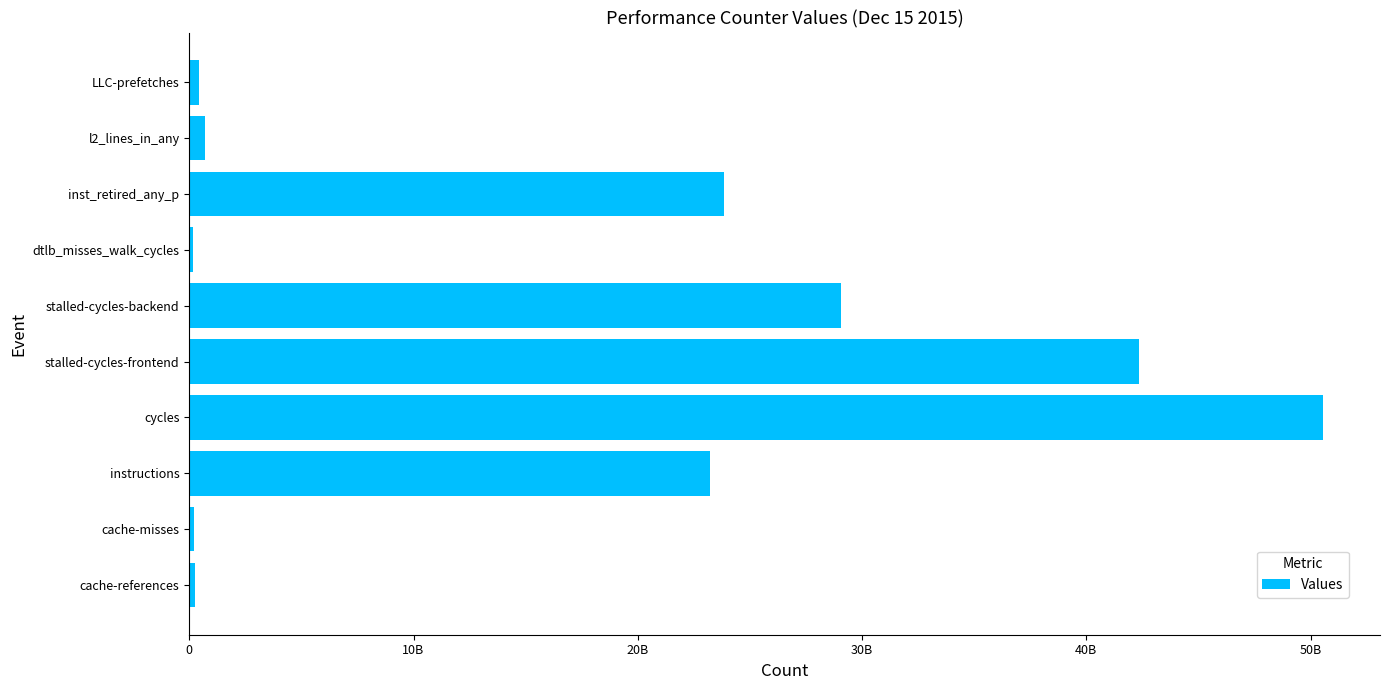

Which category has the highest value across all series?

cycles